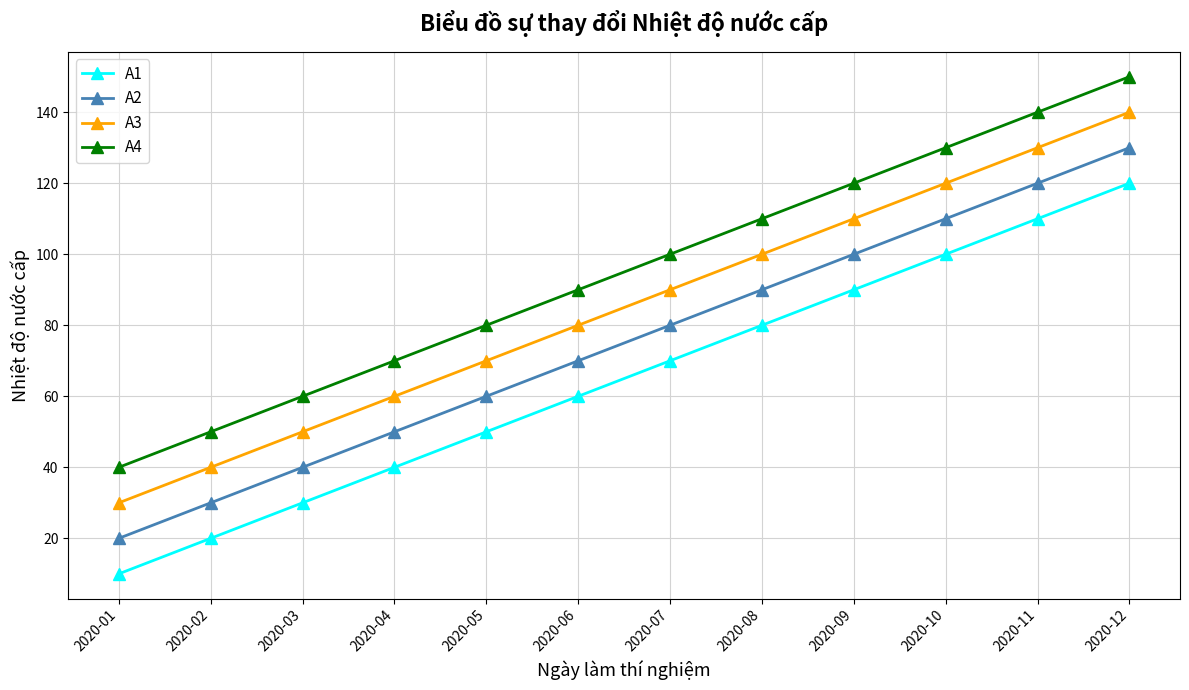

What is the spread (max minus min) of values at 2020-10?

30